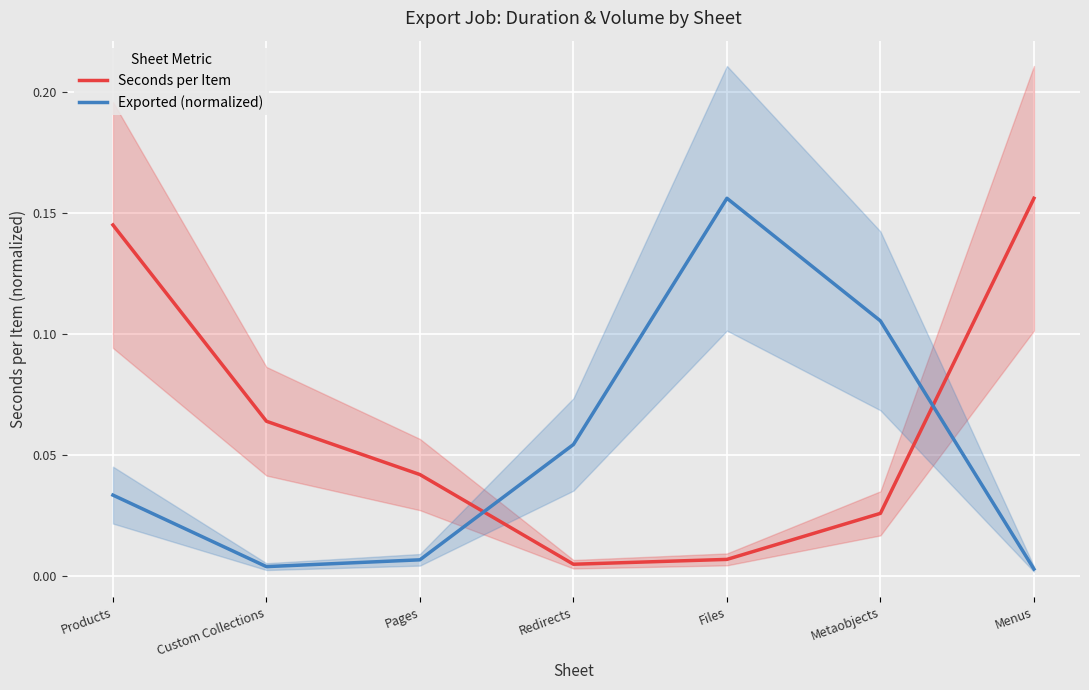

Rank the series by their average value, from lowest to highest.

Exported (normalized), Seconds per Item